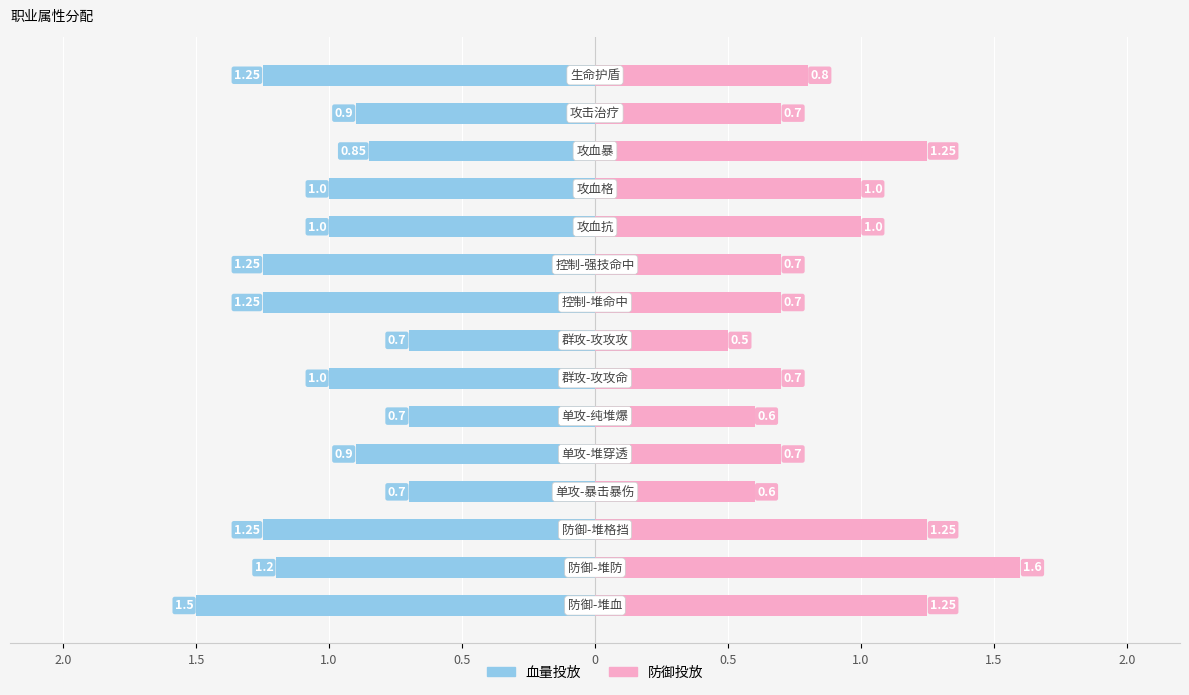

Which series has the largest range (max minus min)?

防御投放